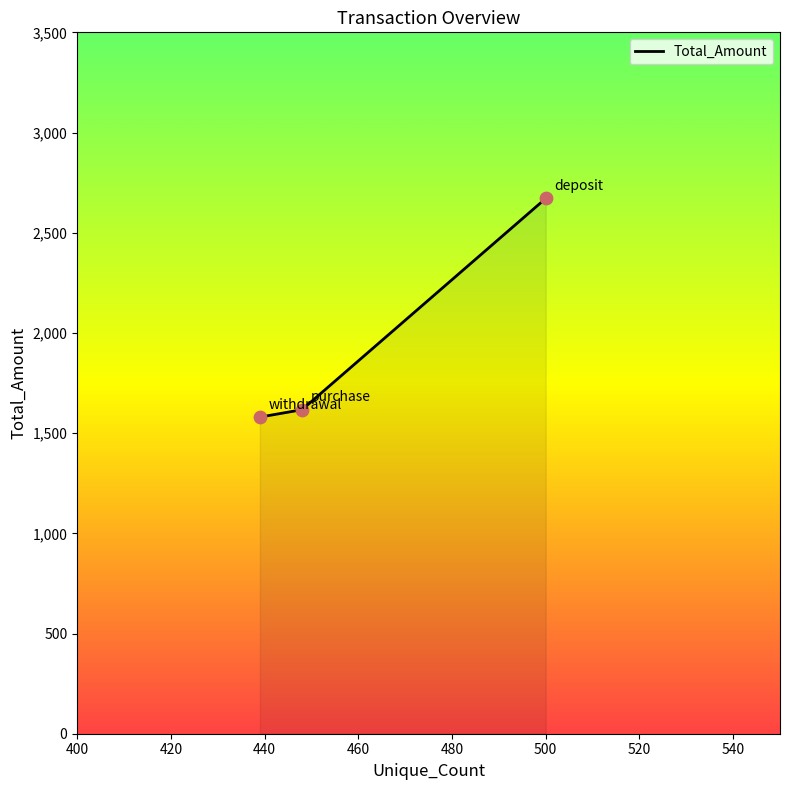

Approximately how many times larger is the value at purchase compared to withdrawal?

1.0